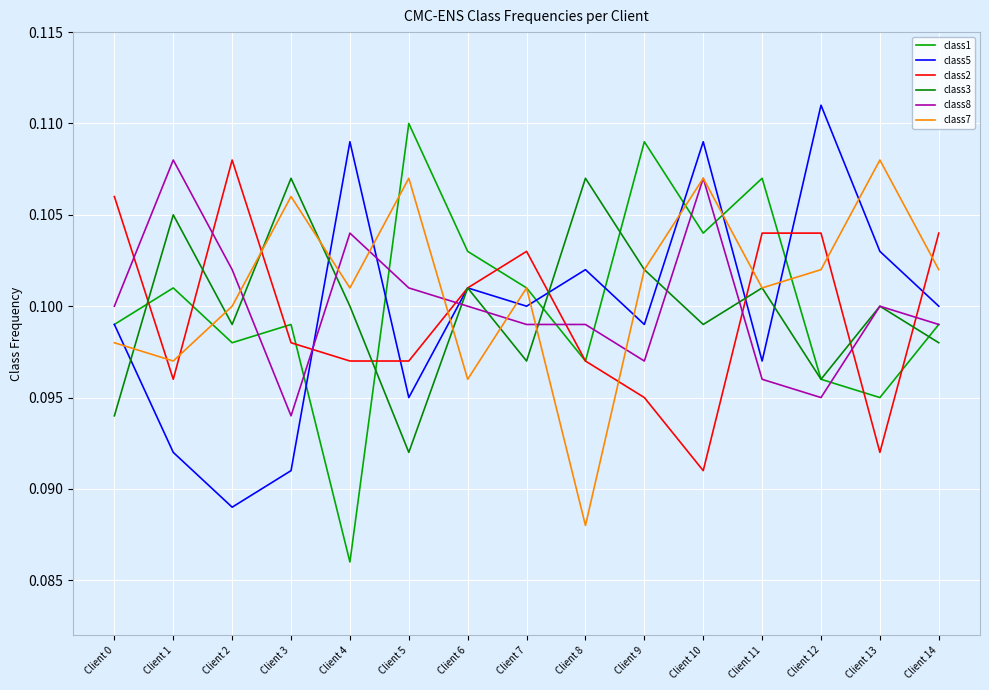

How many lines are shown in the chart?

6